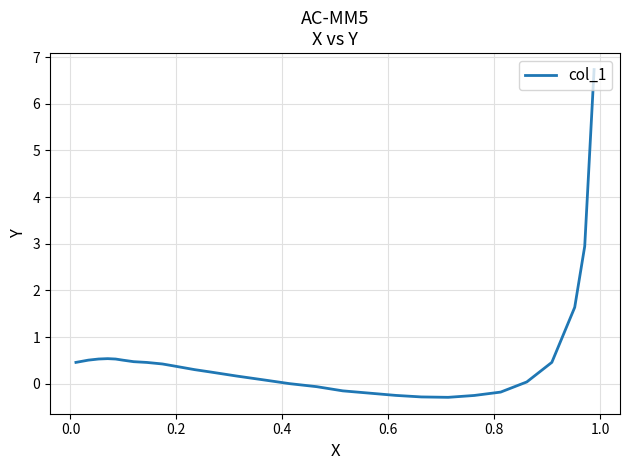

What is the difference between the second highest and minimum values?

3.2